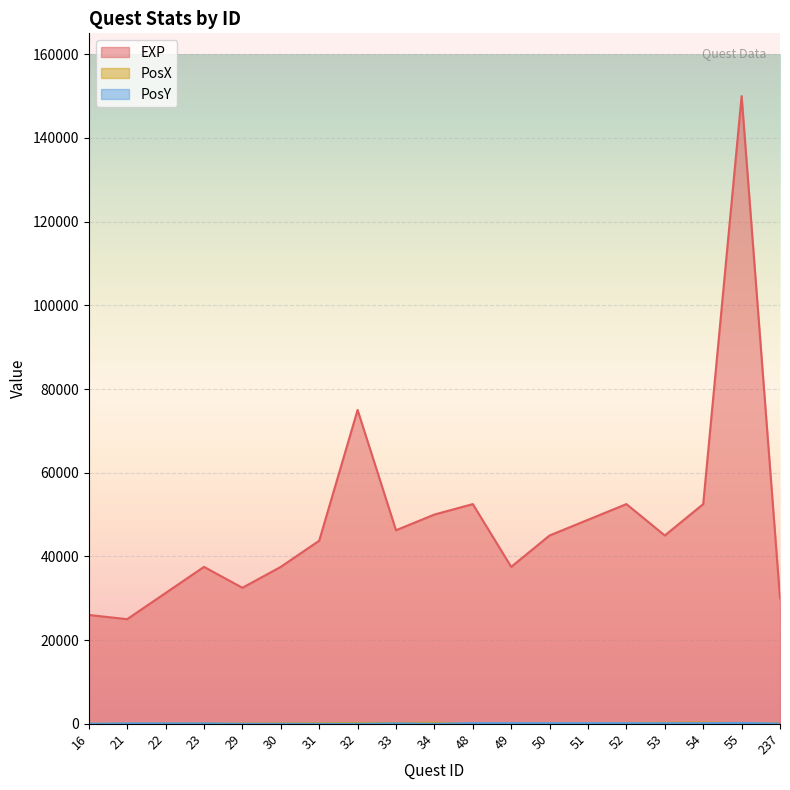

How many lines are shown in the chart?

3